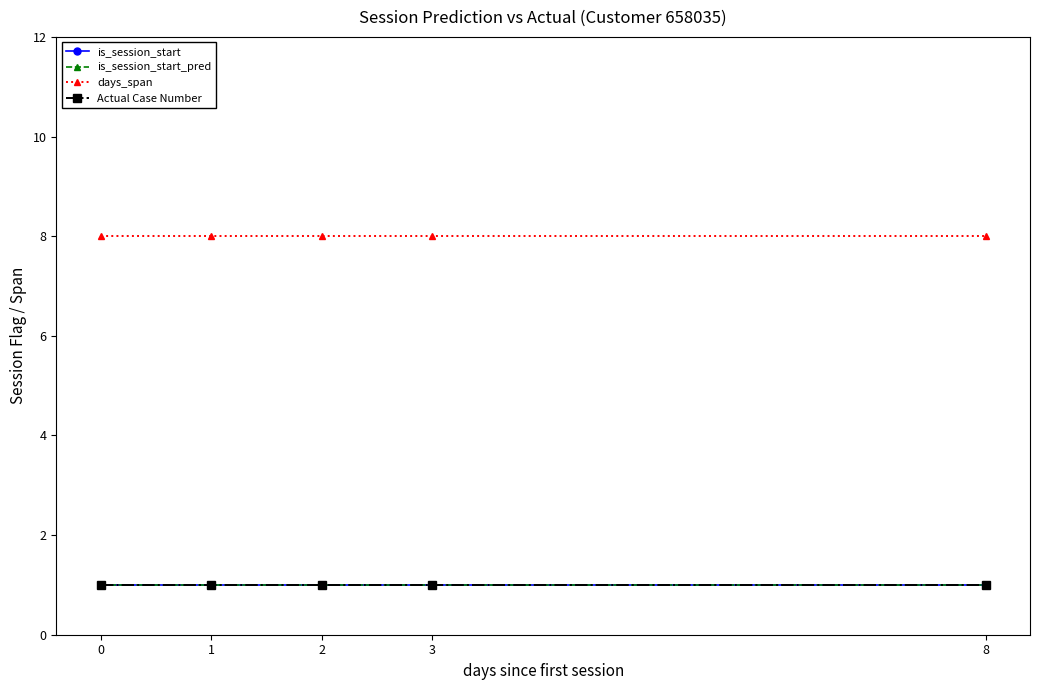

Is it true that Actual Case Number equals 2 at 2?

False